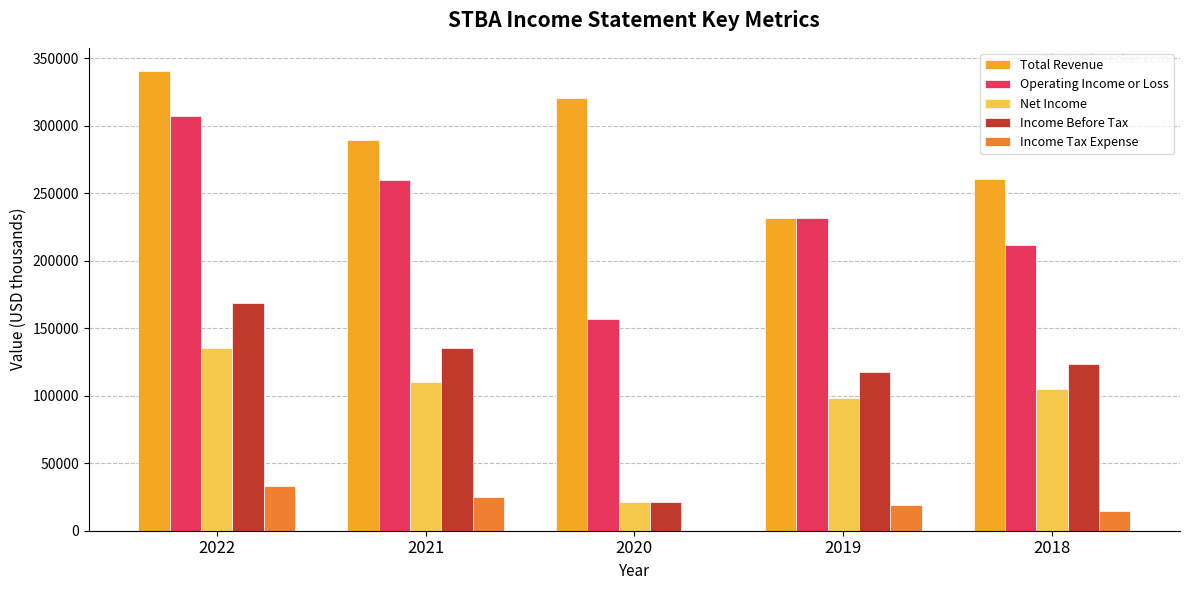

What is the greatest value displayed?

340800